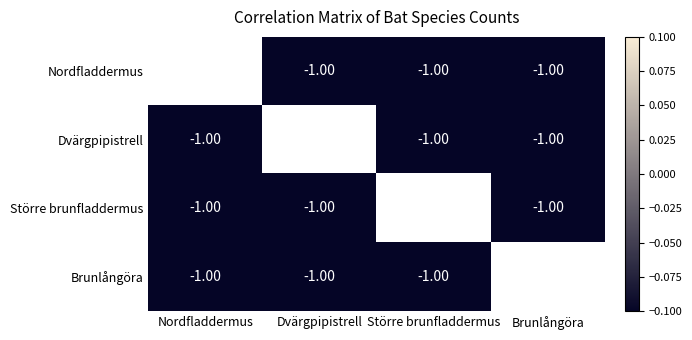

Rank the series by their average value, from lowest to highest.

Nordfladdermus, Dvärgpipistrell, Större brunfladdermus, Brunlångöra